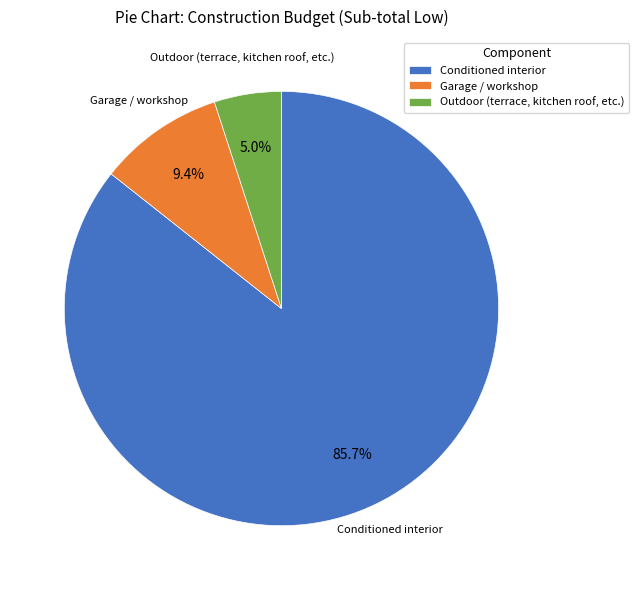

Rank the categories by value from highest to lowest.

Conditioned interior, Garage / workshop, Outdoor (terrace, kitchen roof, etc.)